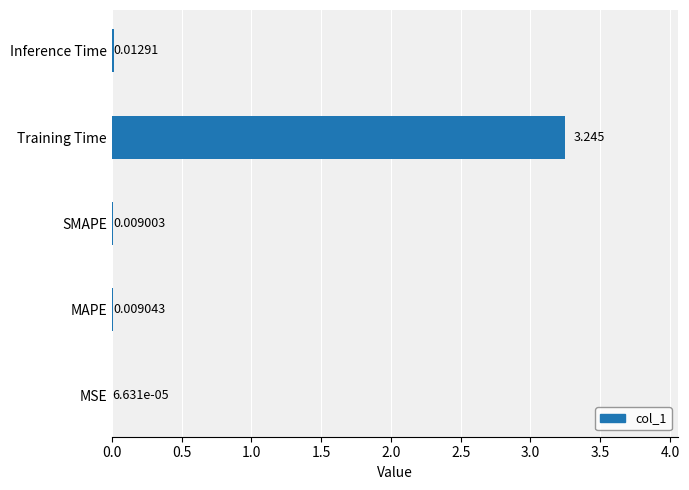

At which category does the chart reach its peak across all series?

Training Time